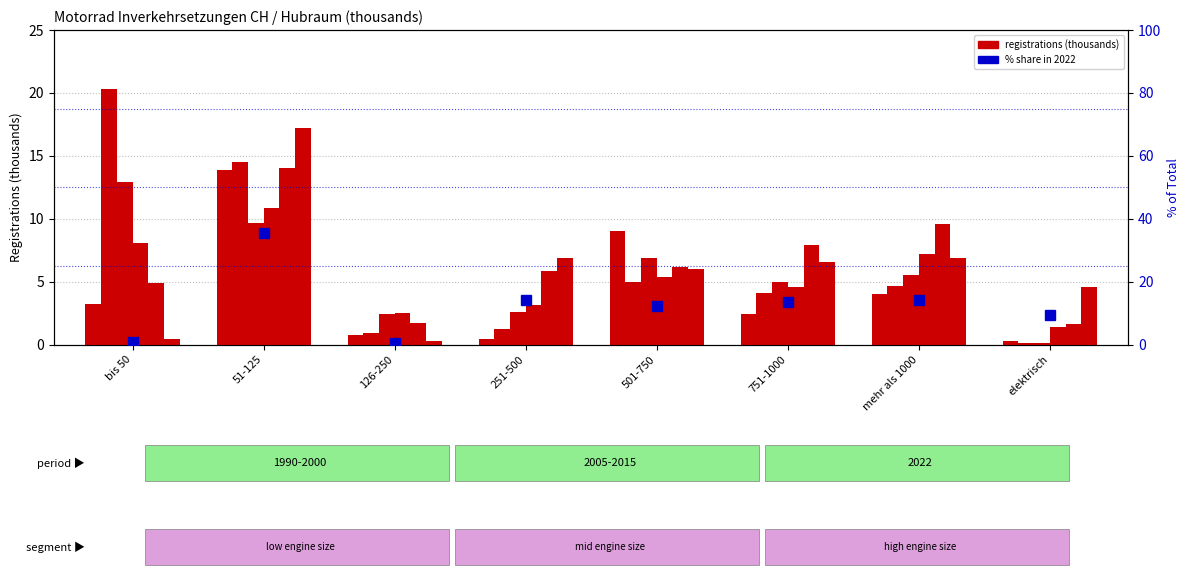

Approximately how many times larger is the value at 51-125 compared to 751-1000?

2.6